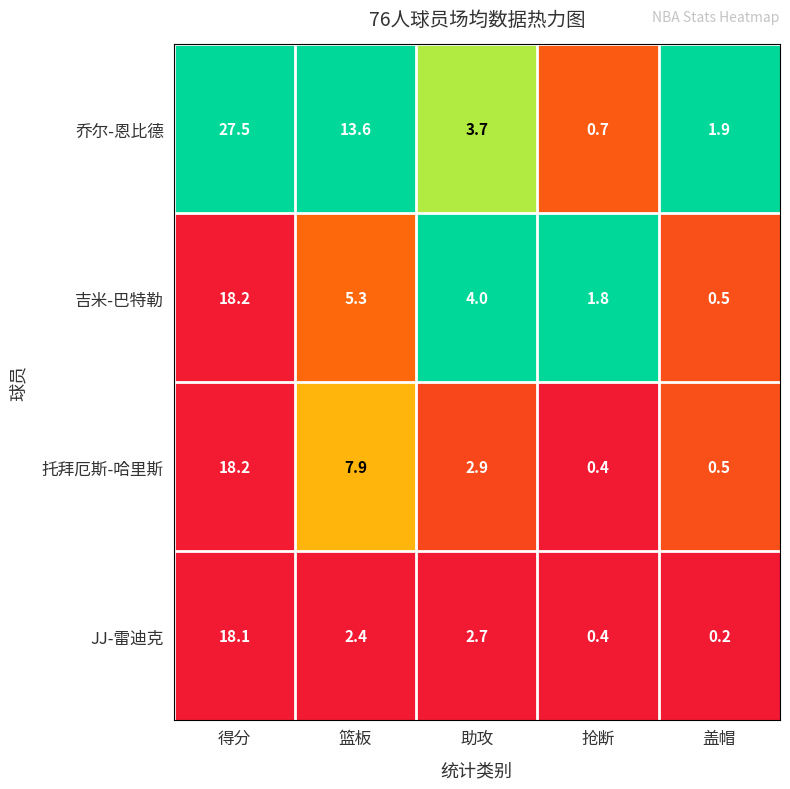

What is the greatest value displayed?

27.5